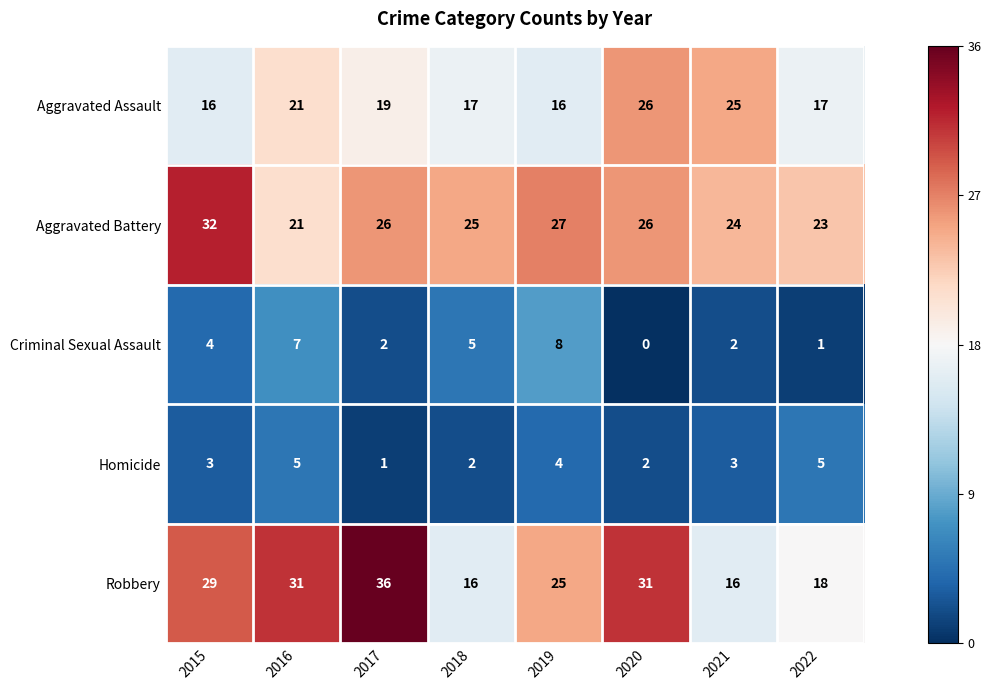

The Aggravated Assault series shows 16 at 2019. True or false?

True